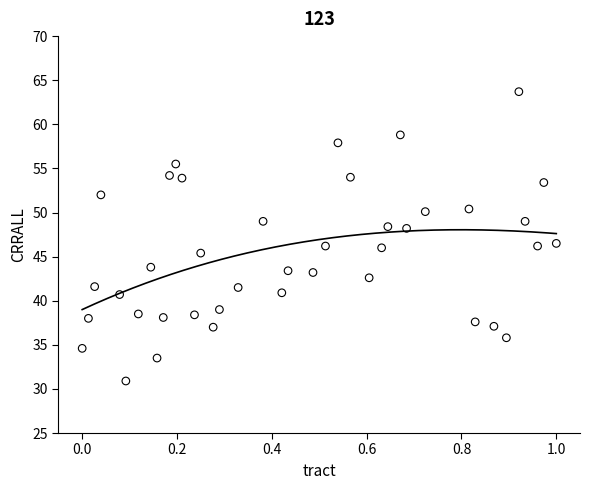

What is the range of X values (max minus min)?

1.0